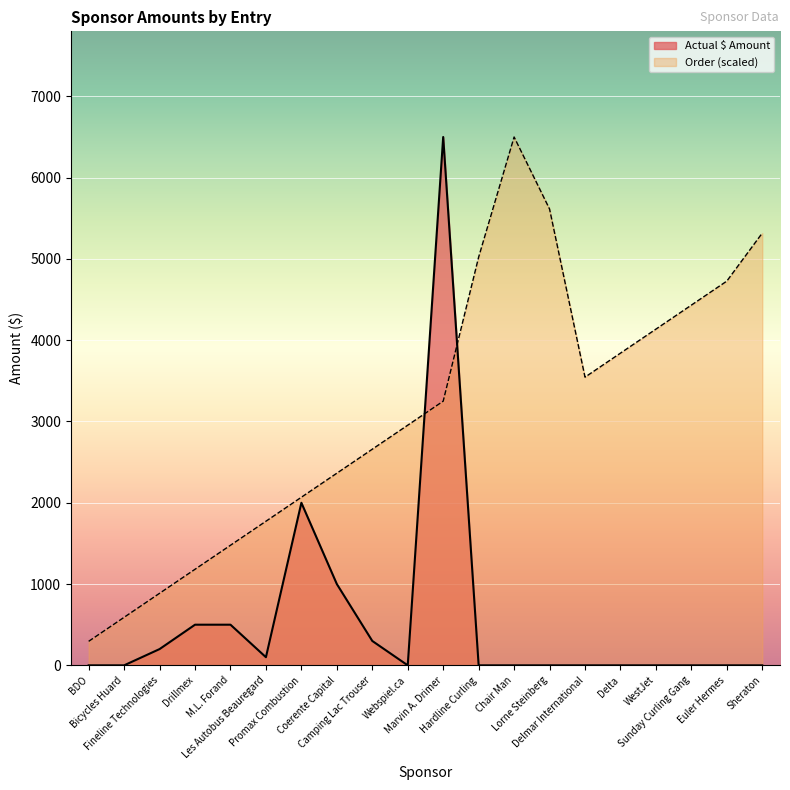

How many lines are shown in the chart?

2